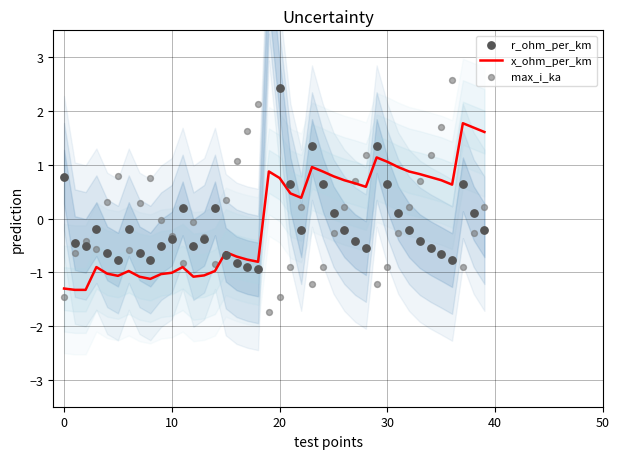

What is the total value across all series at 6?

-1.8